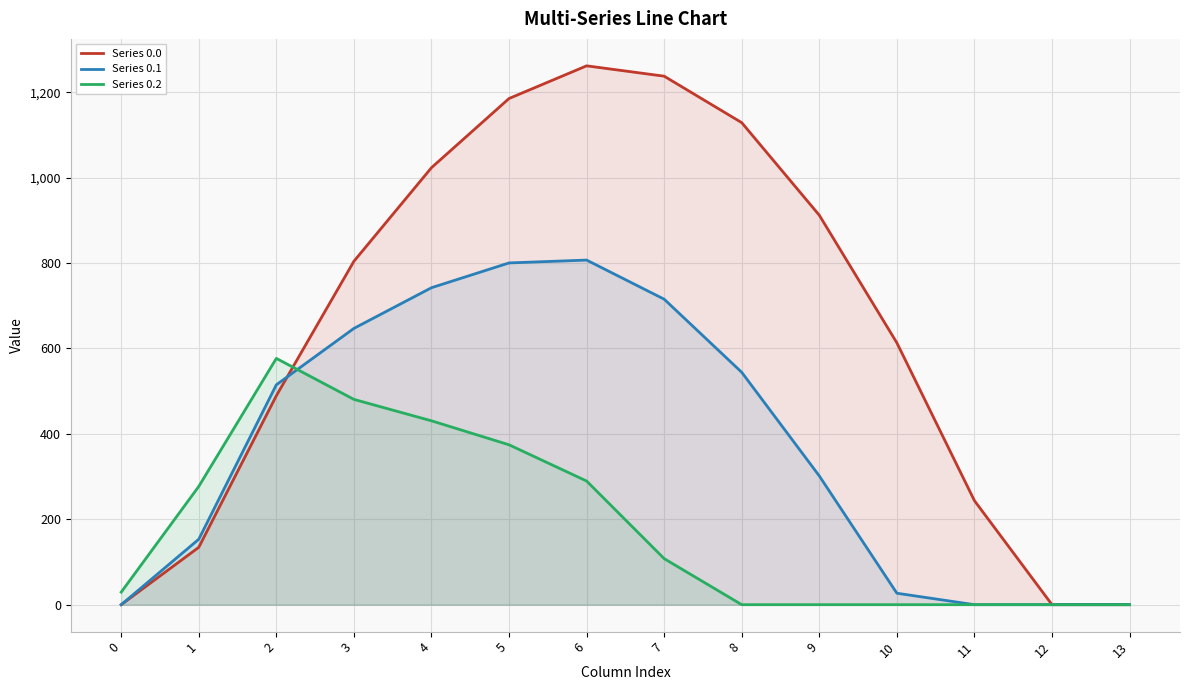

Which series ends up on top after the final intersection of Series 0.1 and Series 0.0?

Series 0.0